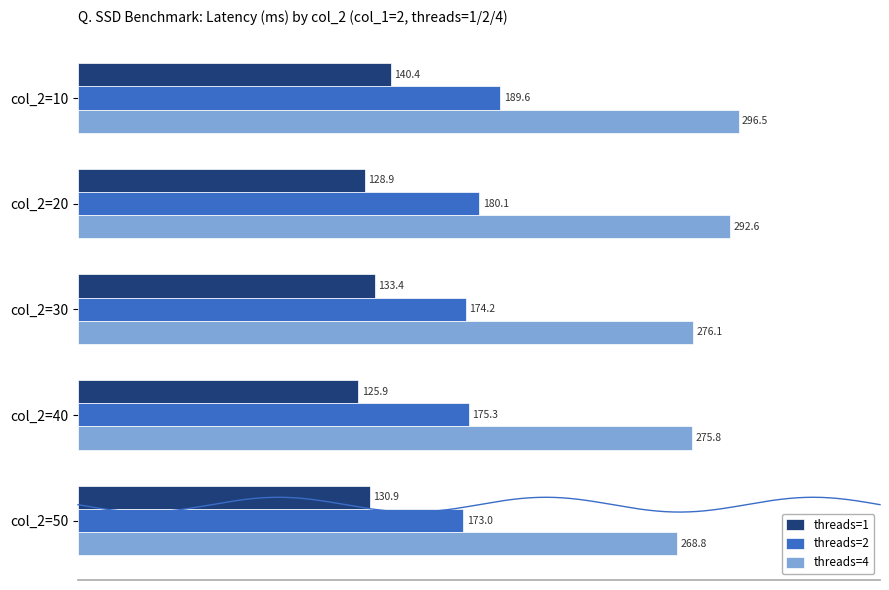

How many data points in threads=1 are above 130?

3